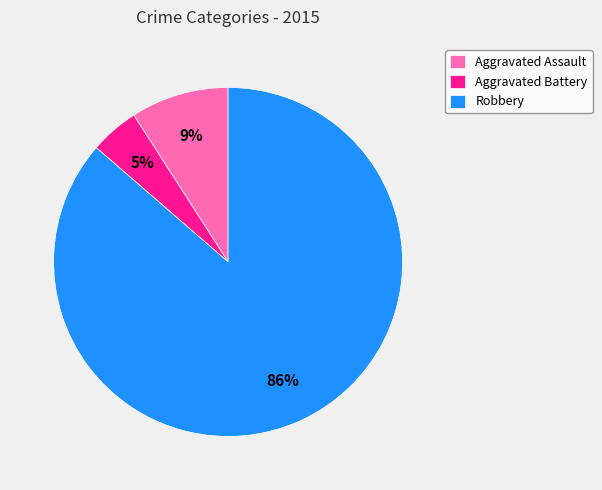

What is the smallest slice in the pie chart?

Aggravated Battery